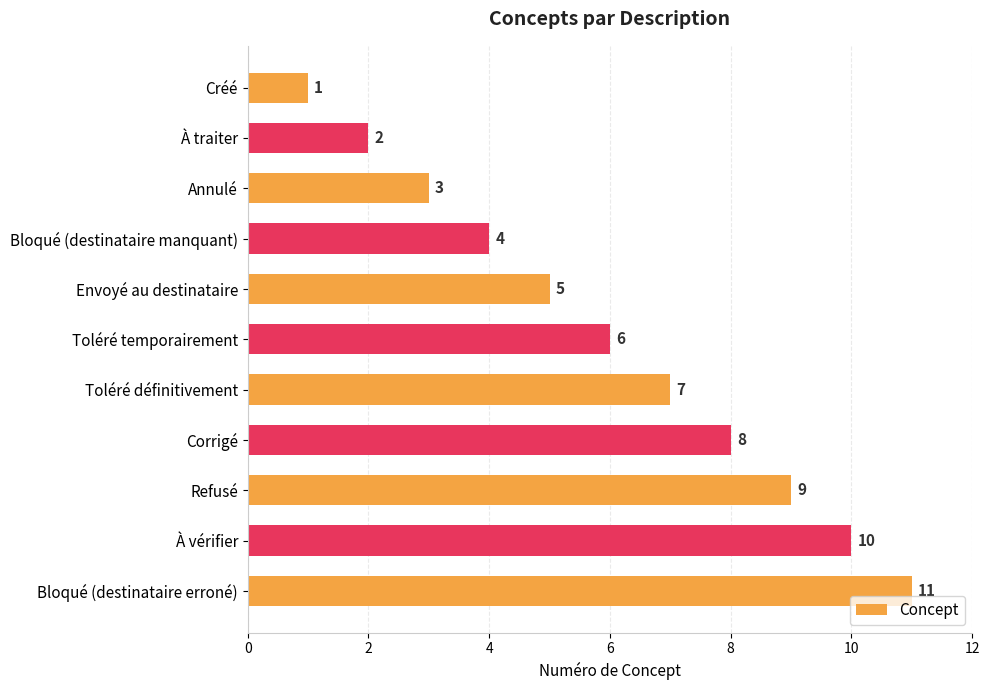

How many categories are shown in the chart?

11